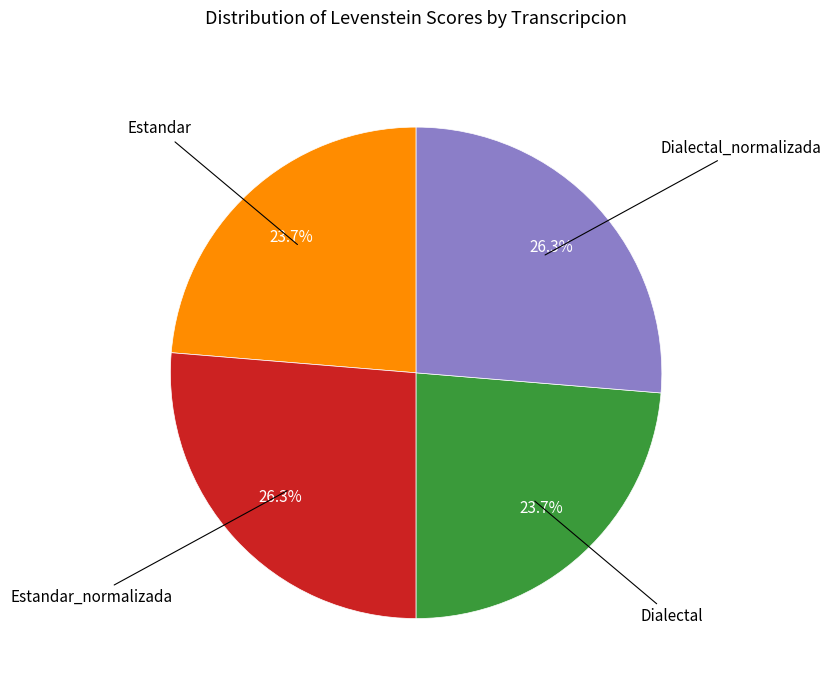

To the nearest percent, what is the difference between the largest and smallest slice percentages?

3%